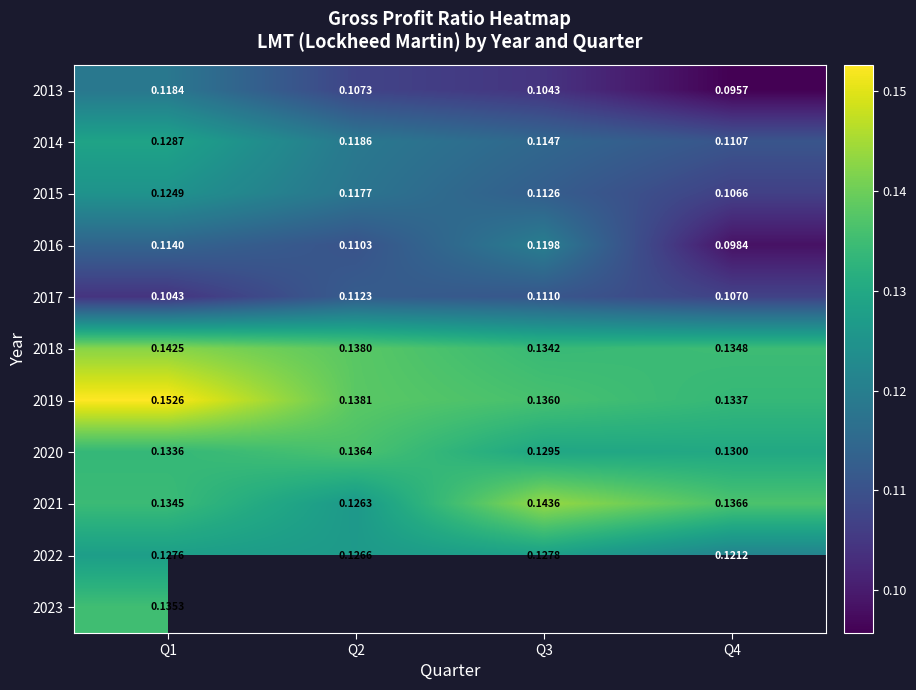

How many 2018 values are between 0 and 1?

4